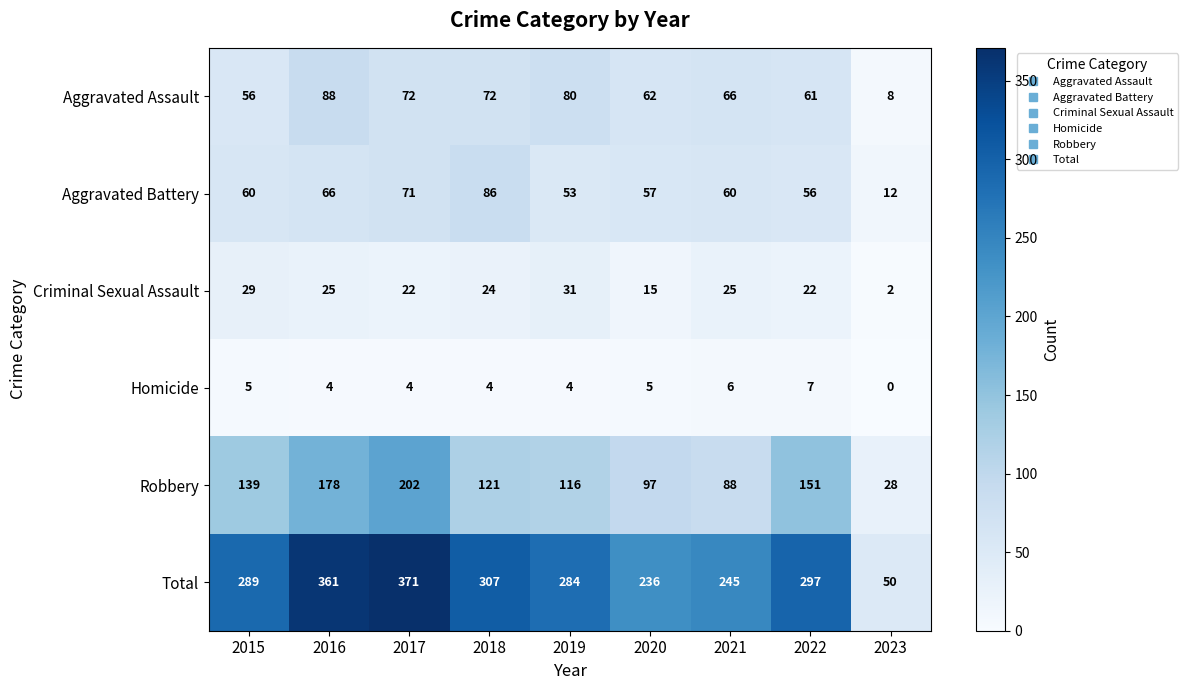

The value of Robbery at 2017 is 112. True or false?

False